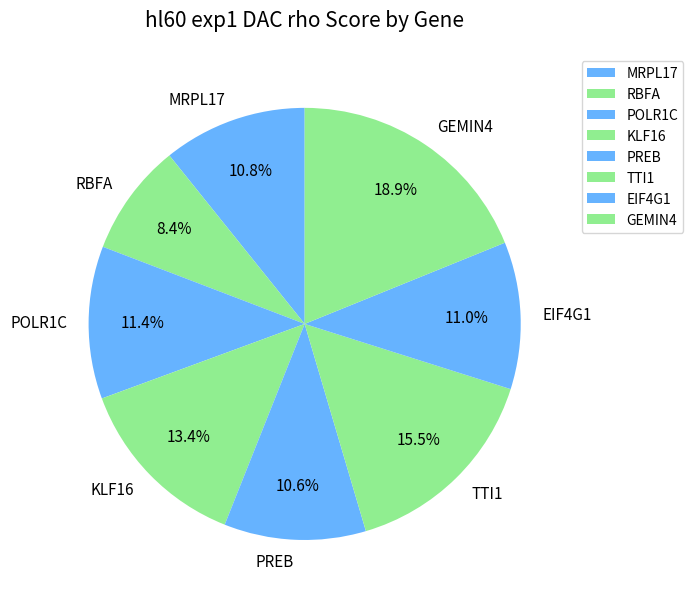

To the nearest percent, what is the difference between the PREB and KLF16 slice percentages?

3%